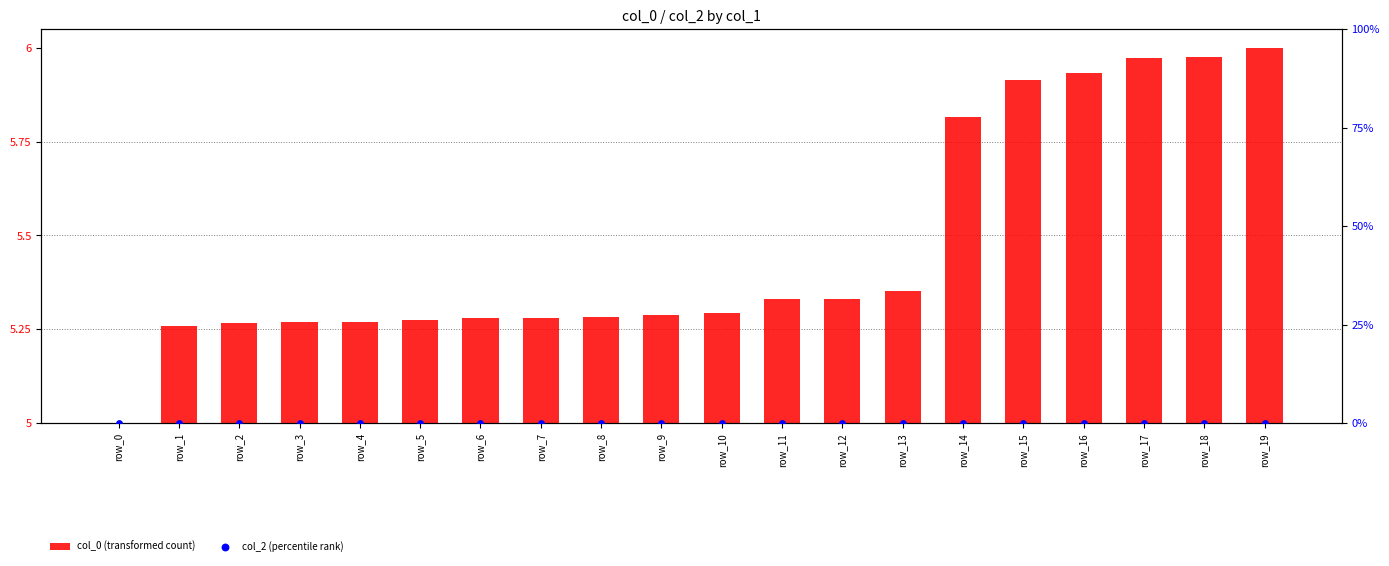

At which category is the sum across all series the highest?

row_19